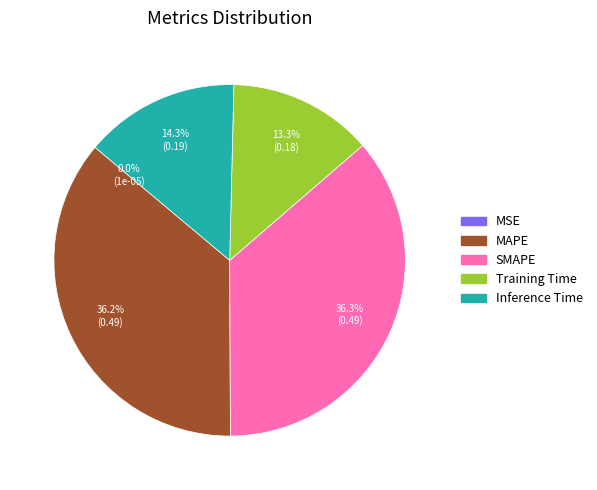

To the nearest percent, what percentage of the pie is SMAPE?

36%